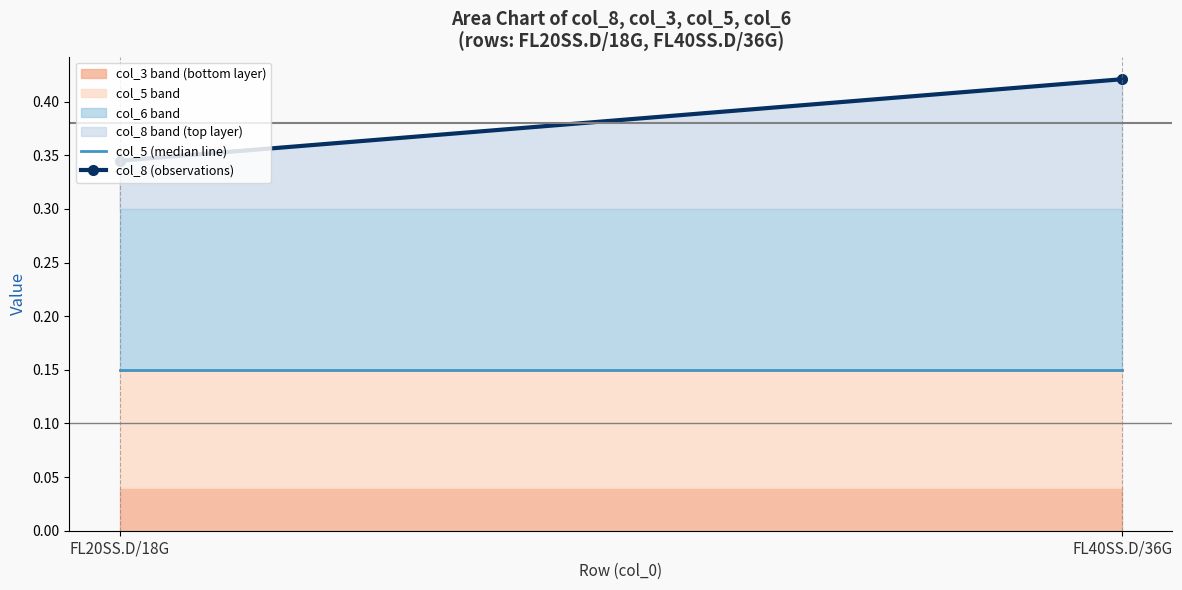

Which label corresponds to the largest value in the chart?

FL40SS.D/36G